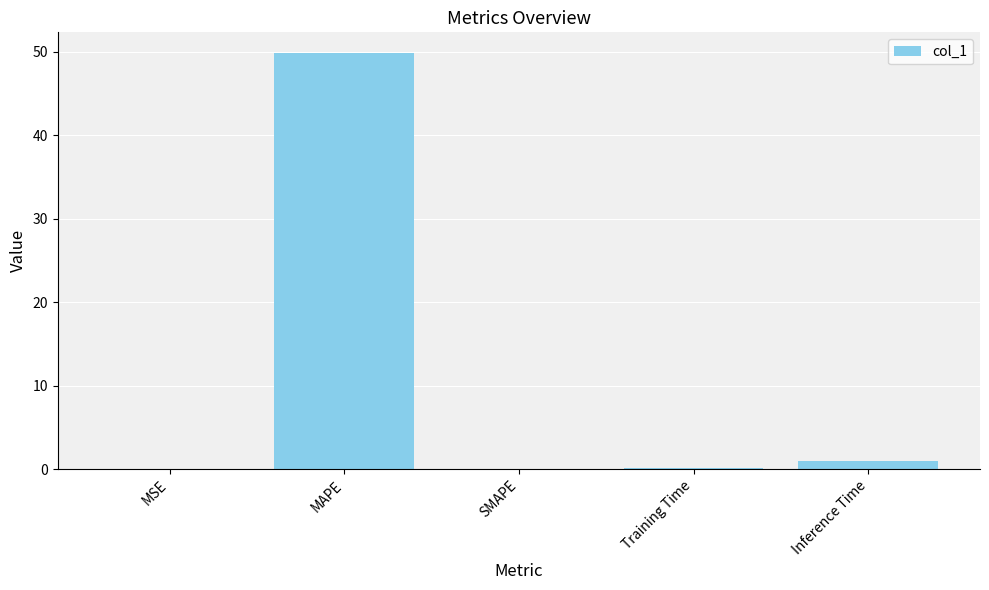

At which category does the chart reach its peak across all series?

MAPE